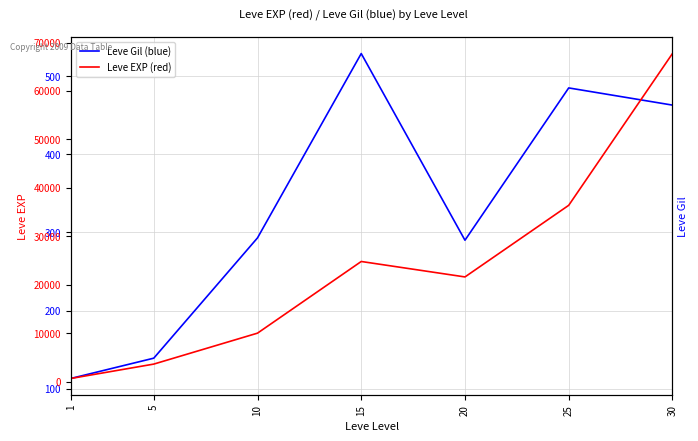

Which series has the widest spread of values?

Leve EXP (red)